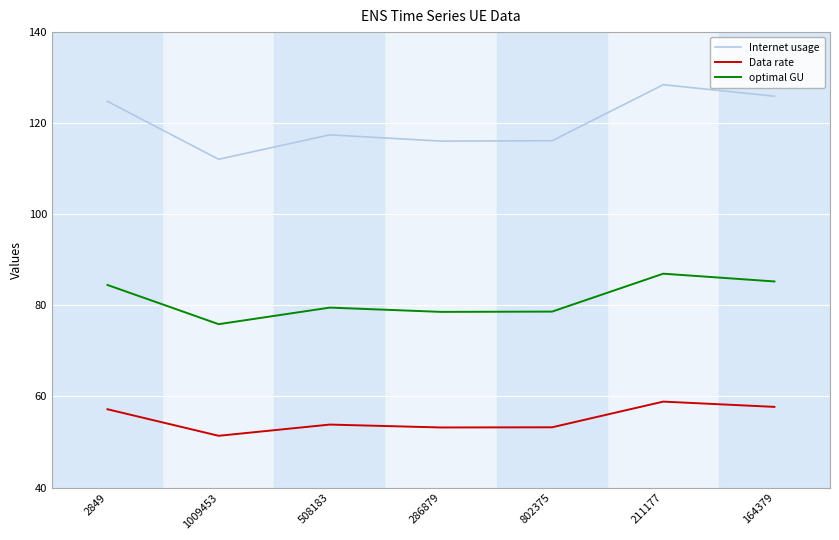

Is this an area chart (filled region under the line)?

No